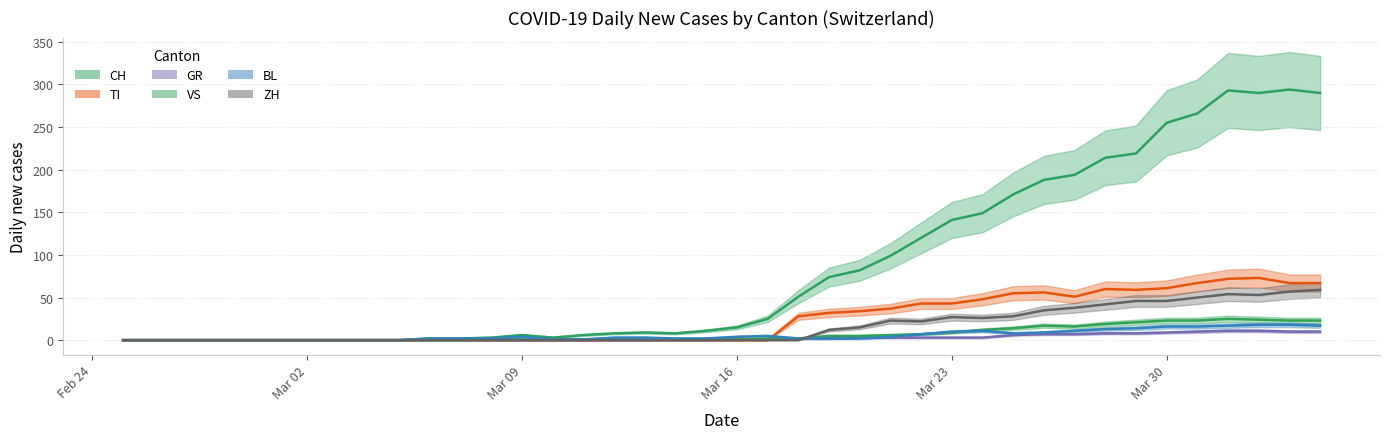

At which category is the sum across all series the highest?

2020-04-01